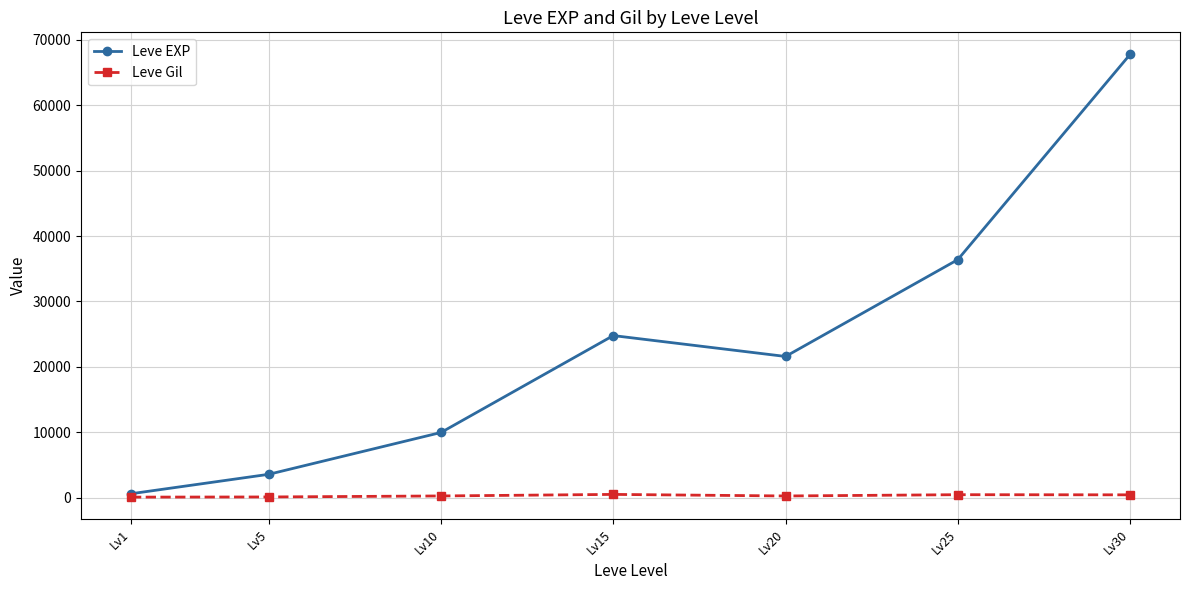

Count the number of data series in this chart.

2